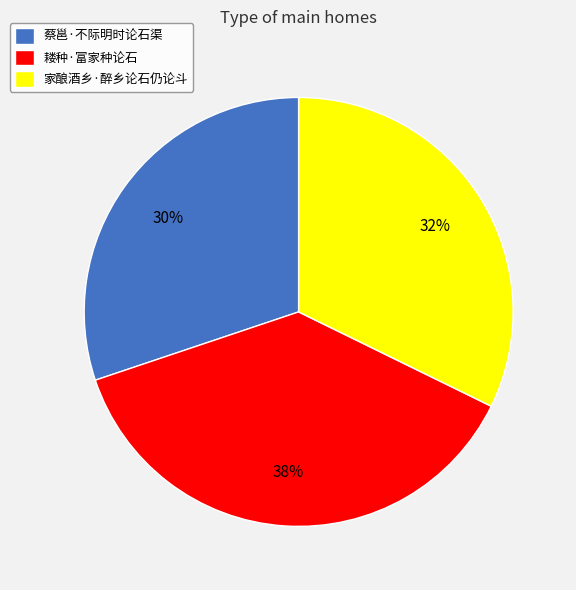

The 耧种·富家种论石 slice represents 38% of the pie. True or false?

True